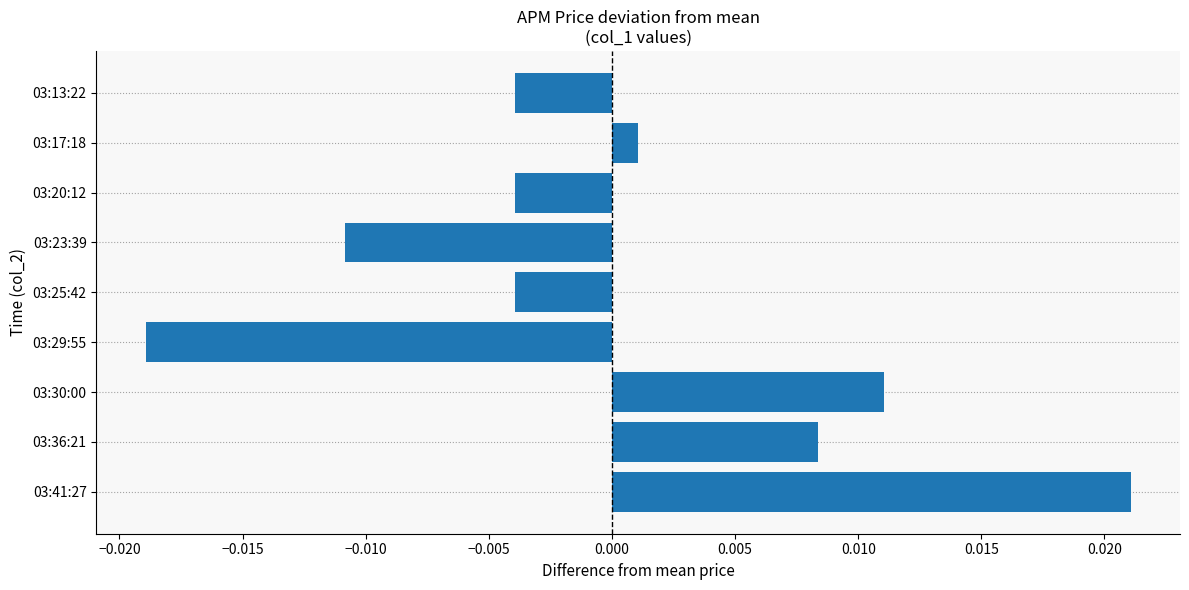

Are the bars horizontal?

Yes